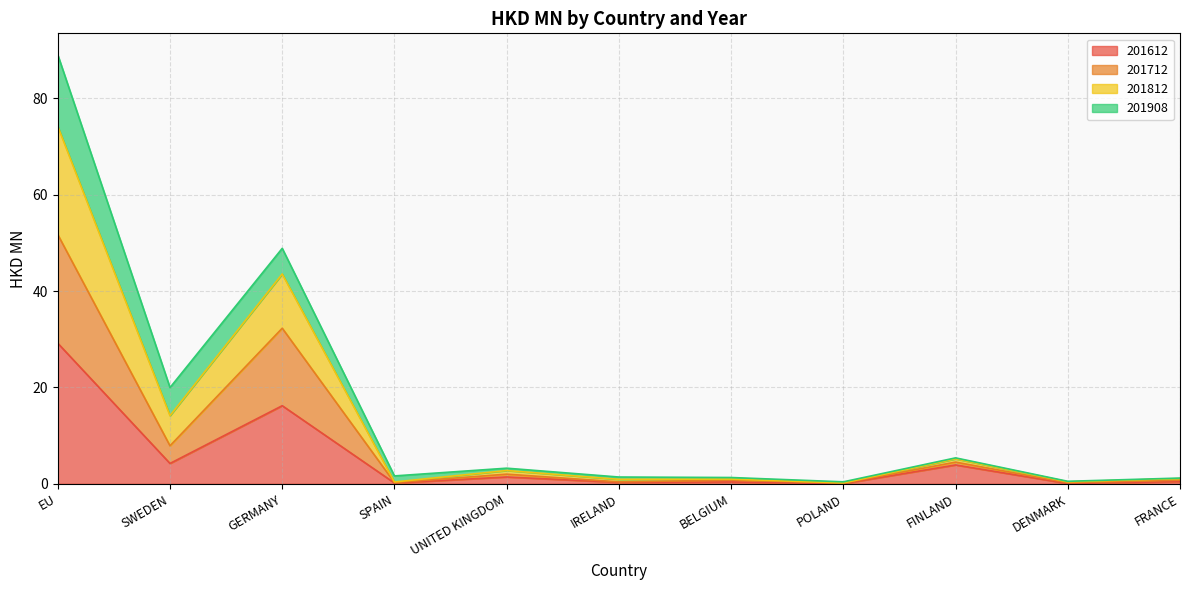

What is the maximum value for 201612?

29.2